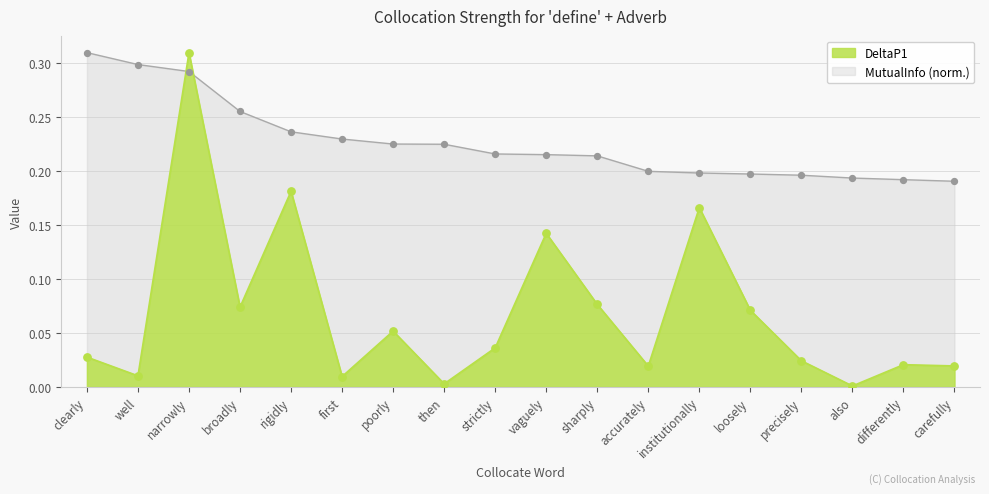

Which series has the largest total across all categories?

MutualInfo (norm.)